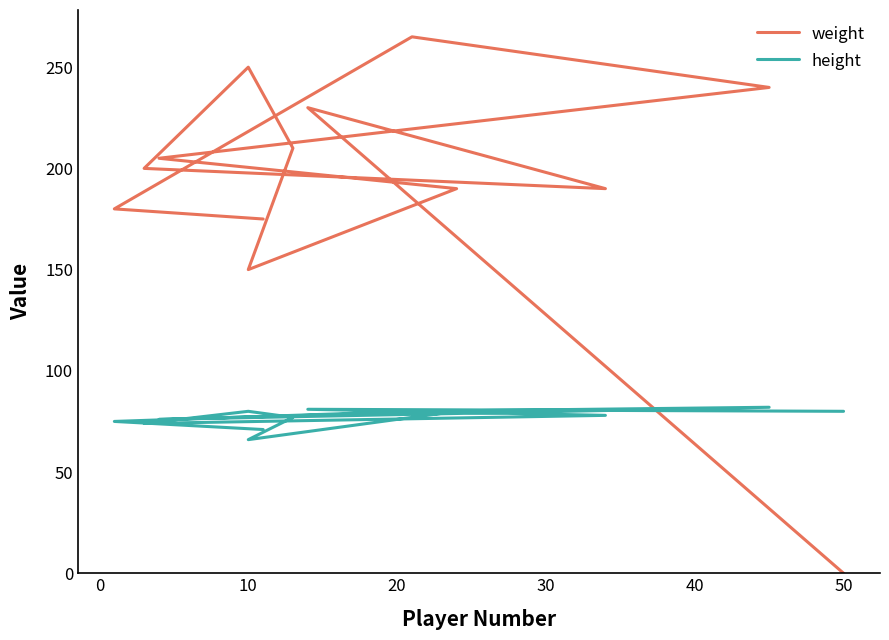

What is the sum of all height values?

1000